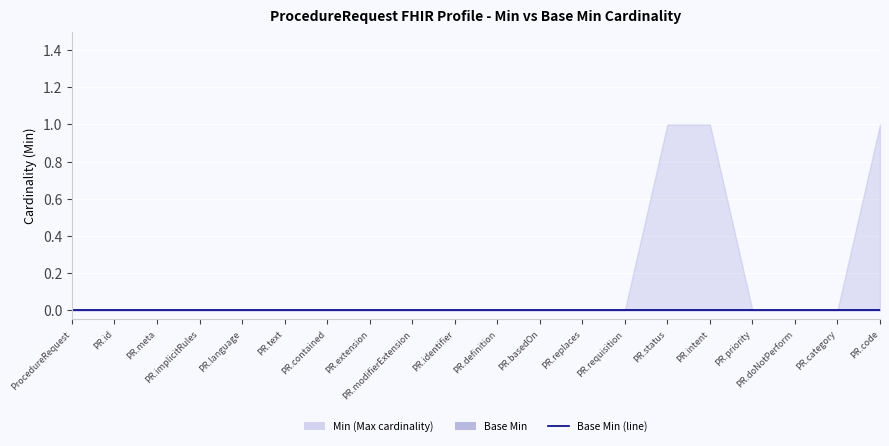

Is it true that Min (Max cardinality) equals -1 at ProcedureRequest.identifier?

False